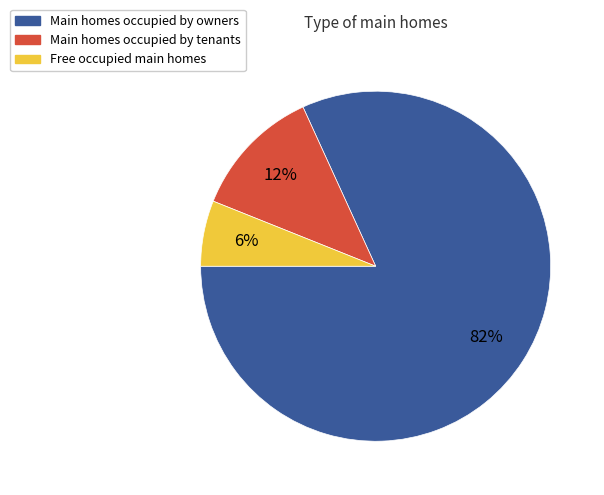

Is it true that Main homes occupied by owners is 94% of the pie?

False